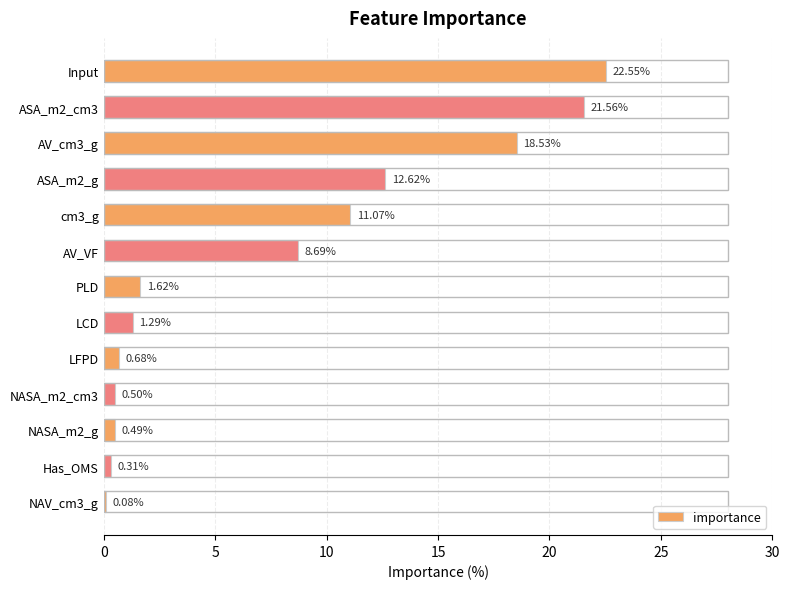

Count the number of categories in the chart.

13